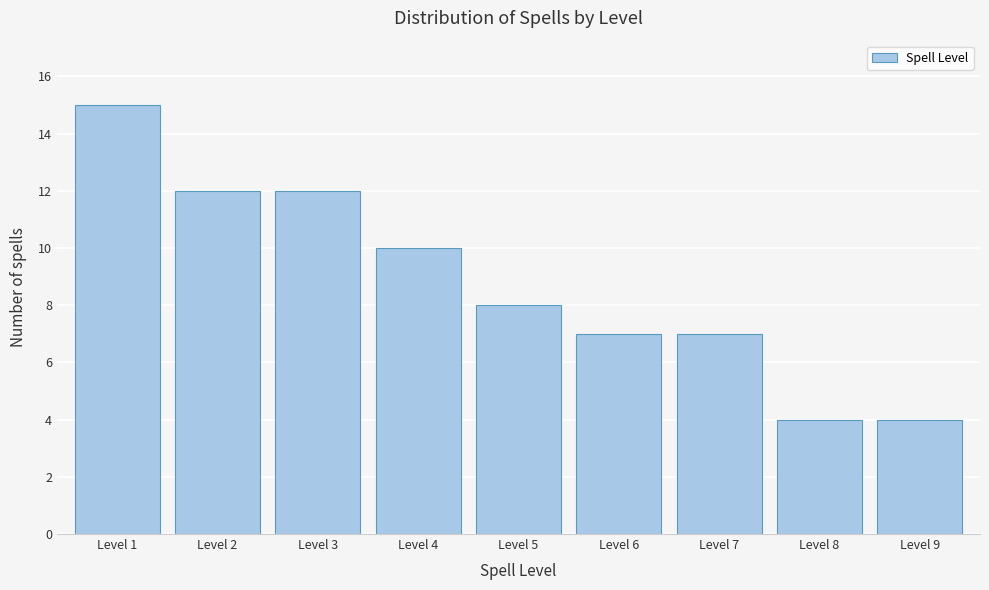

Reading left to right, what are all the values shown in this chart?

15	12	12	10	8	7	7	4	4